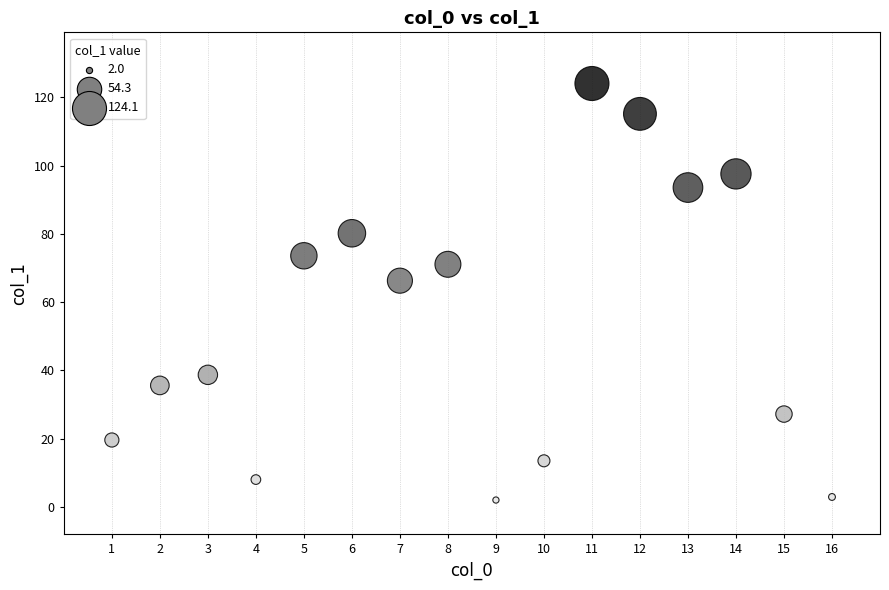

What is the range of X values (max minus min)?

15.0